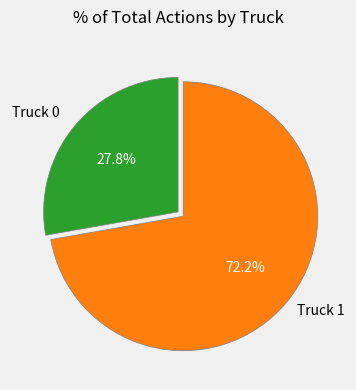

To the nearest percent, what is the difference between the largest and smallest slice percentages?

44%